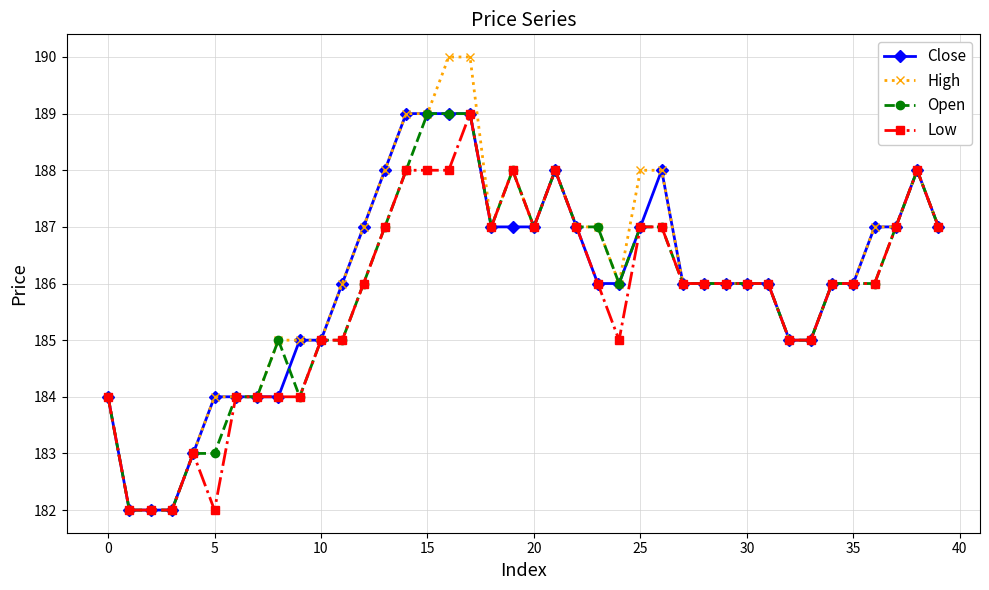

What is the lowest value of the Open series?

182